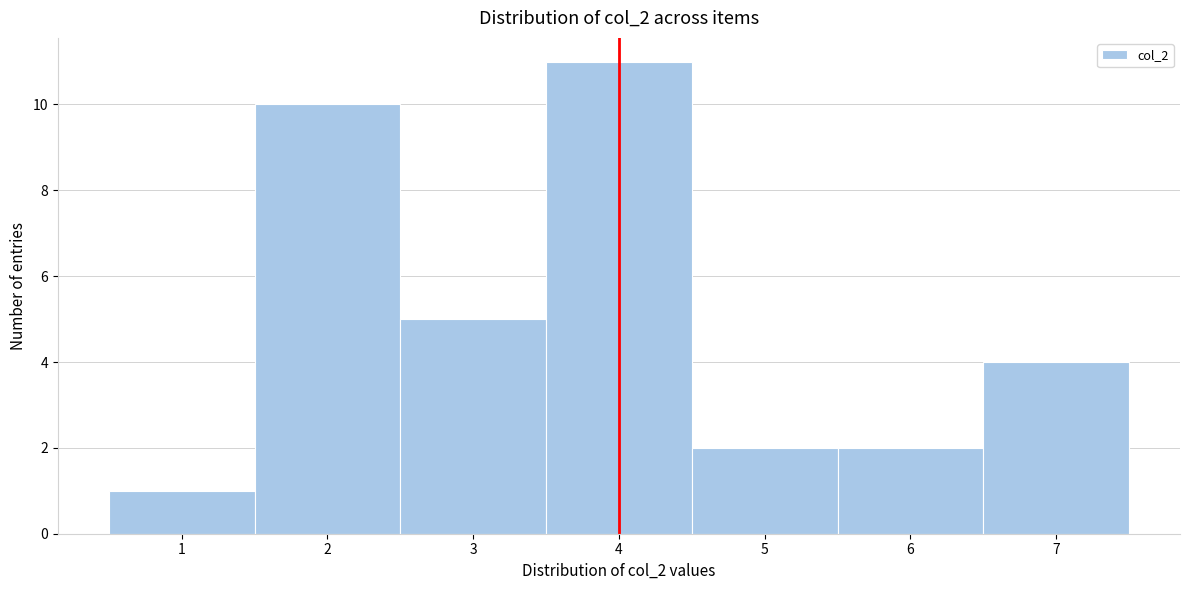

What is the height of the bar covering 4.5 to 5.5 on the x-axis? The values are not printed on the chart, so give them approximately, as read against the axis.

2